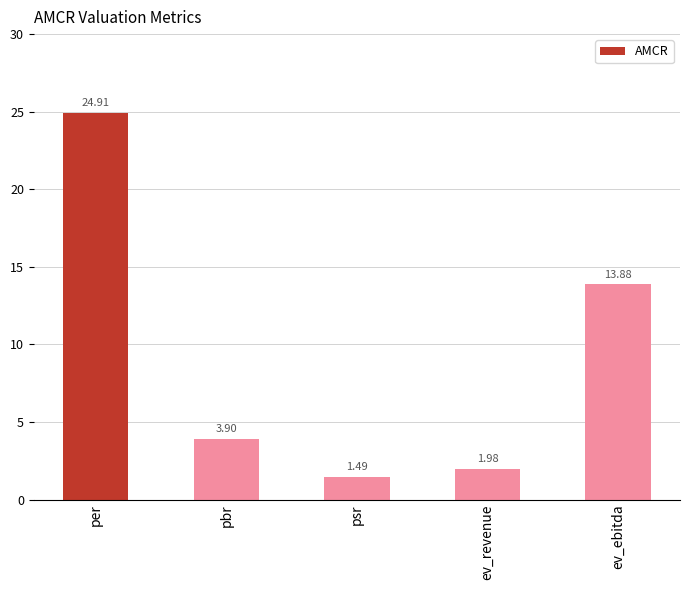

Which category has the highest value across all series?

per